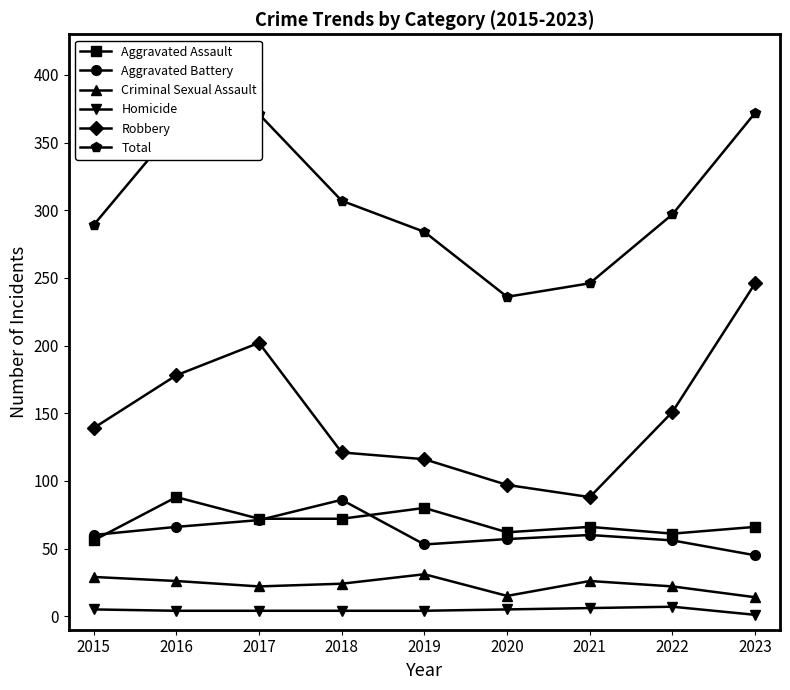

The value of Criminal Sexual Assault at 2015 is 29. True or false?

True